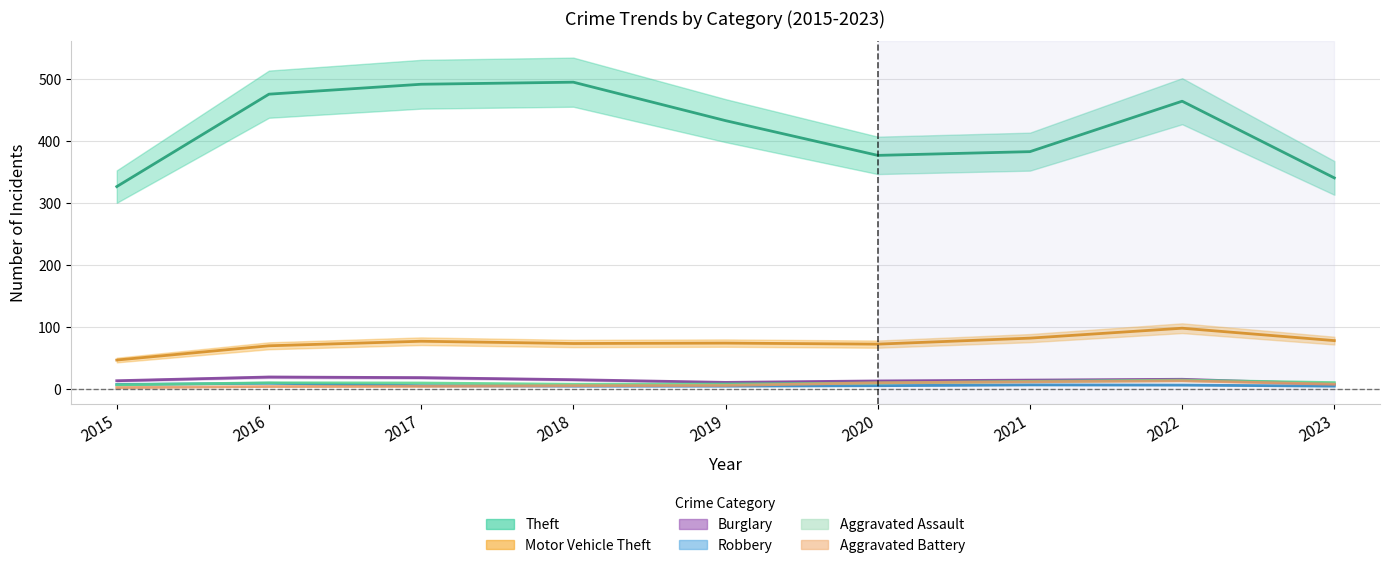

What is the approximate value of Aggravated Assault at 2018, to the nearest 10?

10